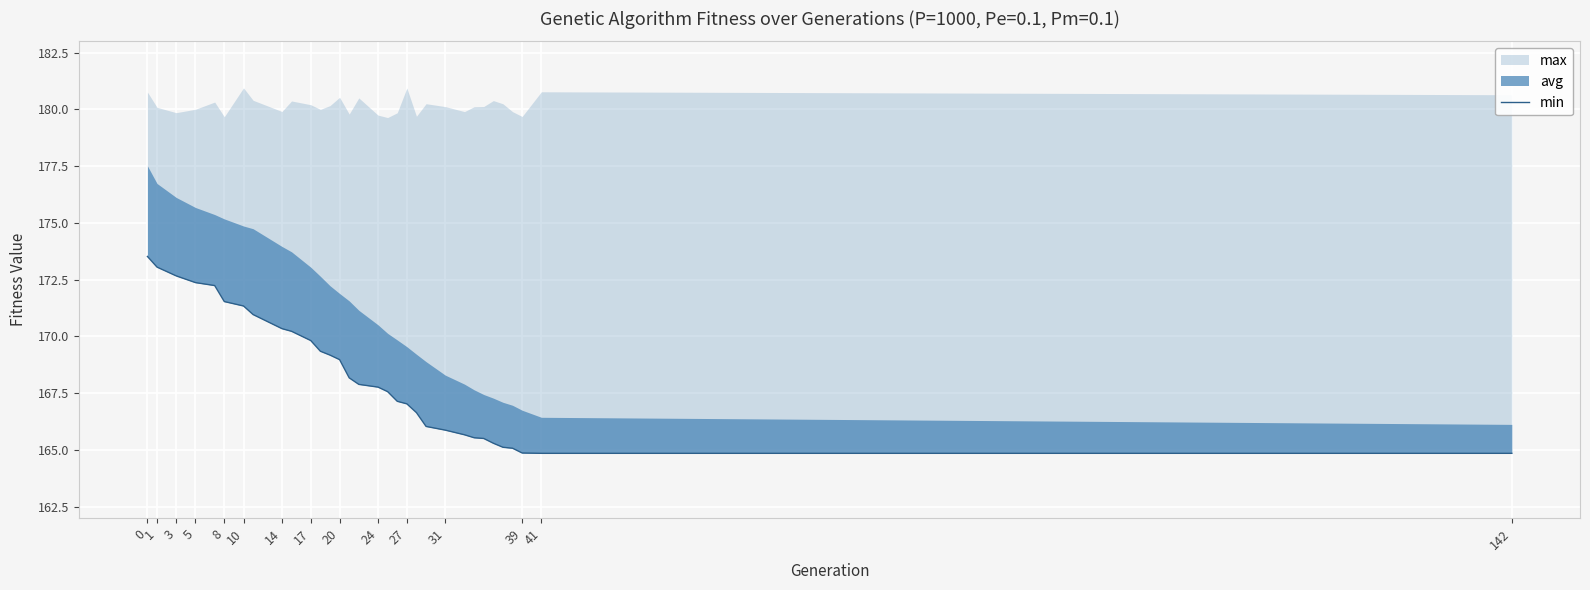

How many values are below 167?

12